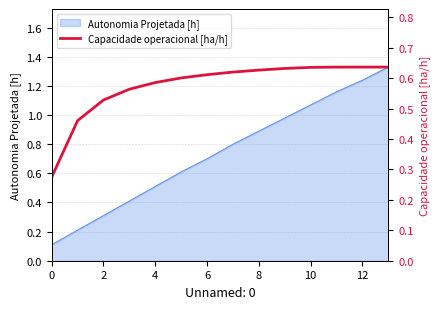

Is it true that Autonomia Projetada [h] equals 0.1 at 0?

True